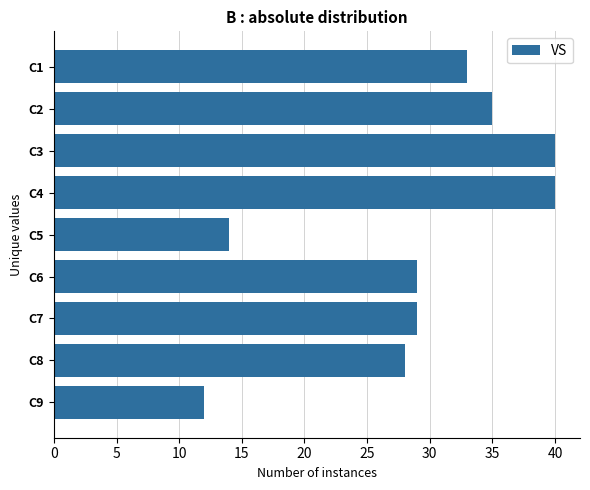

What is the value of the 7th bar from the top?

29